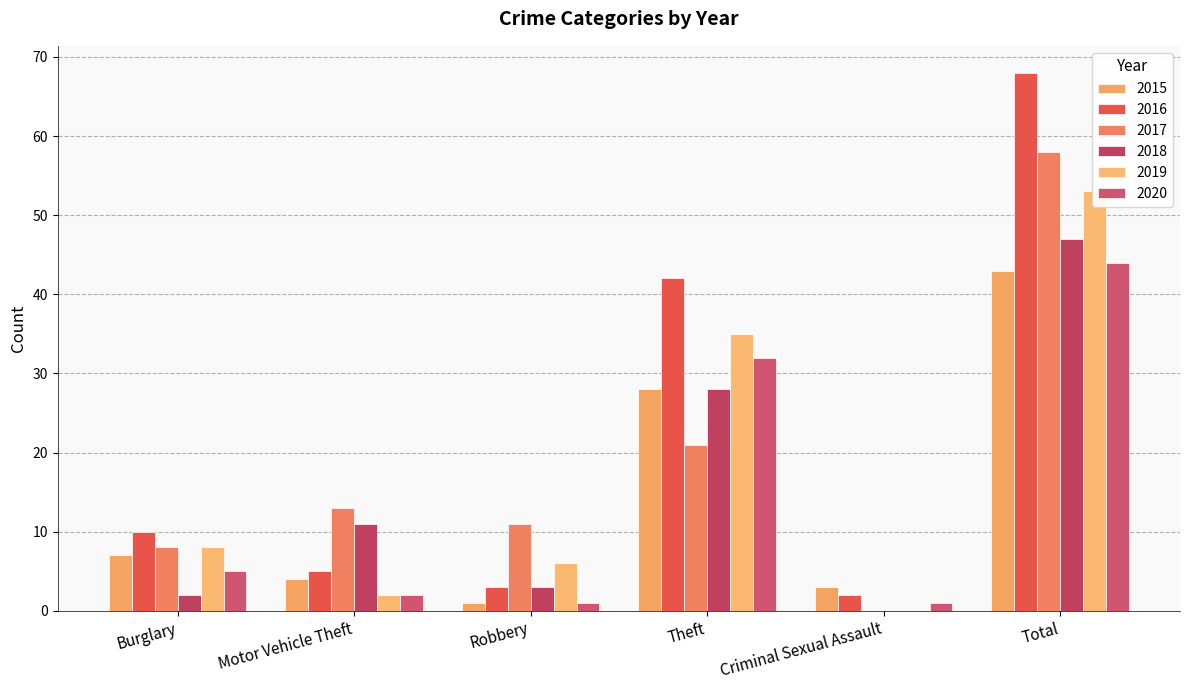

What is the total value across all series at Robbery?

25